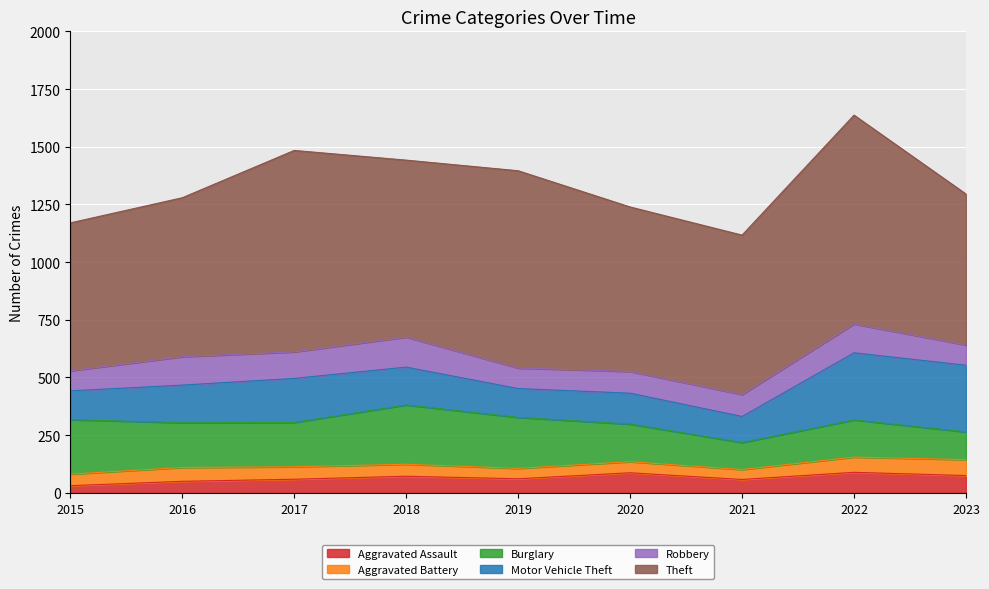

Which series has the largest total across all categories?

Theft